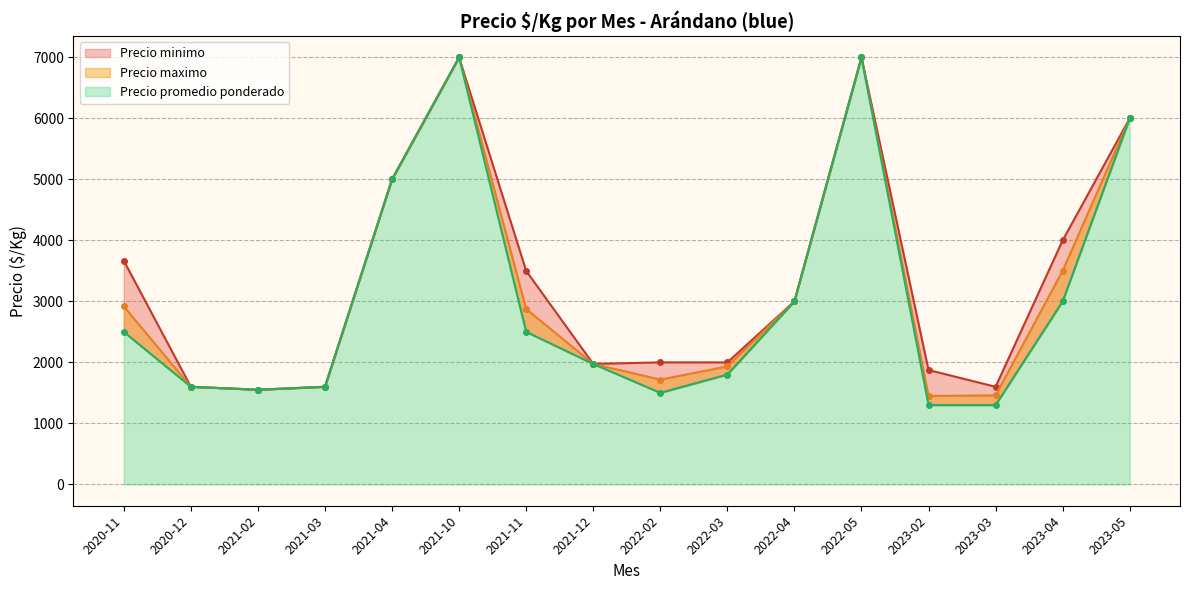

True or false: Precio minimo and Precio promedio ponderado cross at least once.

False